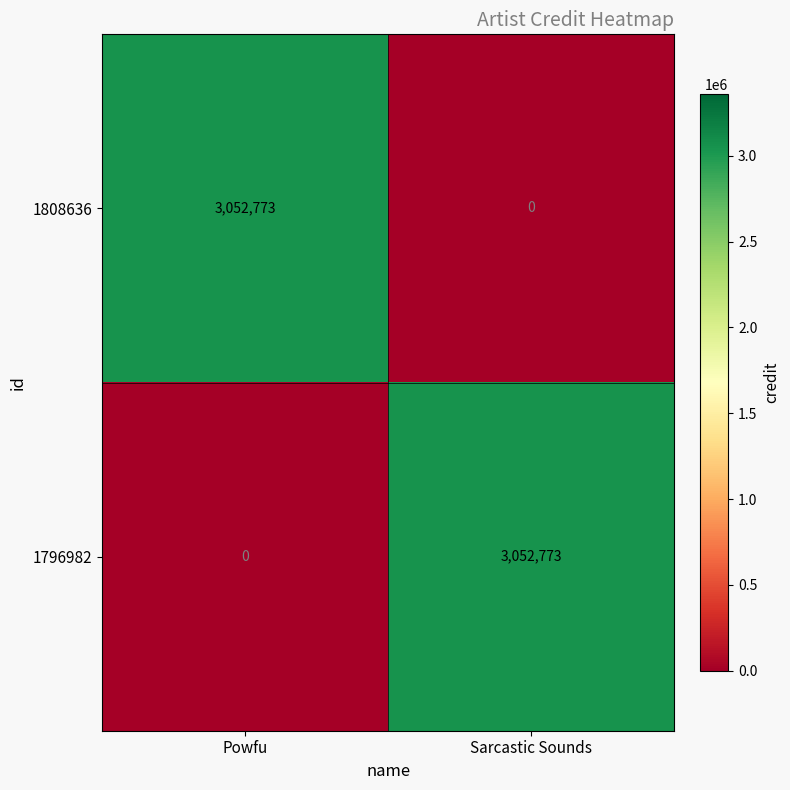

What is the difference between the 1808636 values at Powfu and Sarcastic Sounds?

3052773